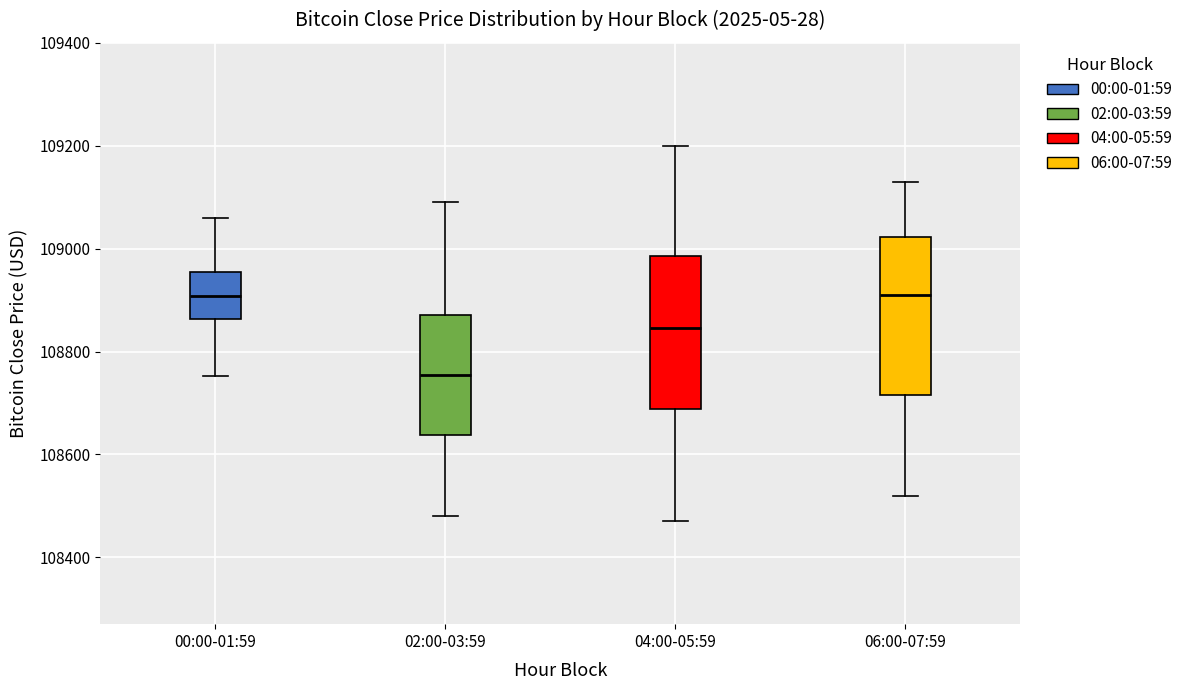

Reading left to right, transcribe this box plot: for each box, give where its median line is, the range the box spans, and where its two whiskers end, as read against the y-axis. The values are not printed on the chart, so give them approximately, as read against the axis.

00:00-01:59: median 108900, box 108860 to 108960, whiskers 108760 to 109060
02:00-03:59: median 108760, box 108640 to 108880, whiskers 108480 to 109100
04:00-05:59: median 108840, box 108680 to 108980, whiskers 108480 to 109200
06:00-07:59: median 108920, box 108720 to 109020, whiskers 108520 to 109140